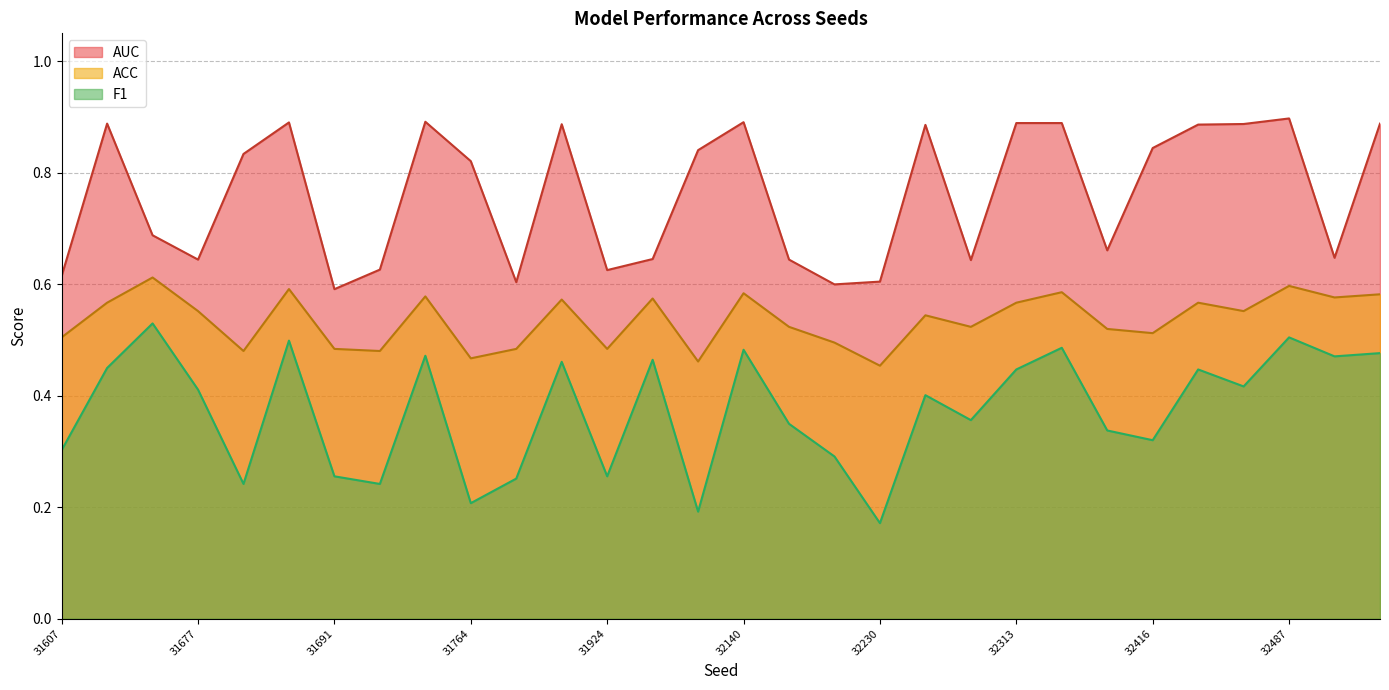

At 31948, list the series in order from smallest to largest.

F1, ACC, AUC